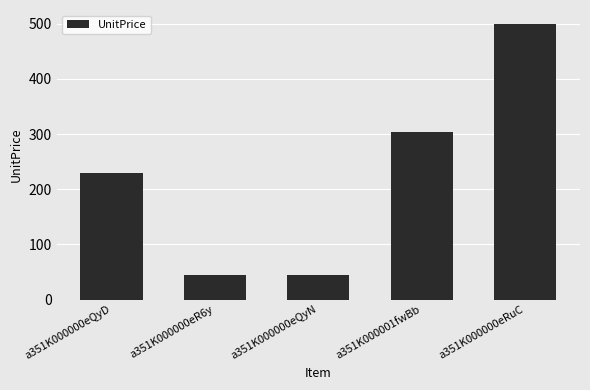

What is the change in value from a351K000000eQyD to a351K000000eQyN?

-185.8